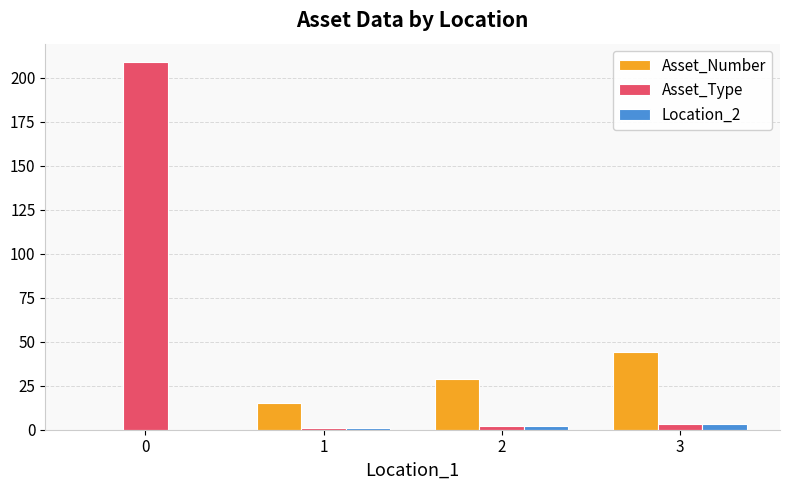

Are the bars horizontal?

No